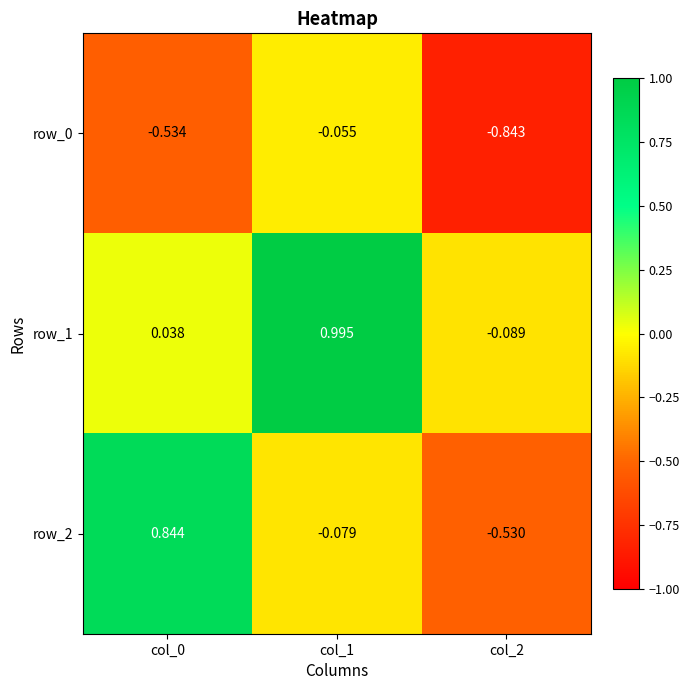

Is the value of row_2 at col_2 greater than the value of row_1 at col_2?

No